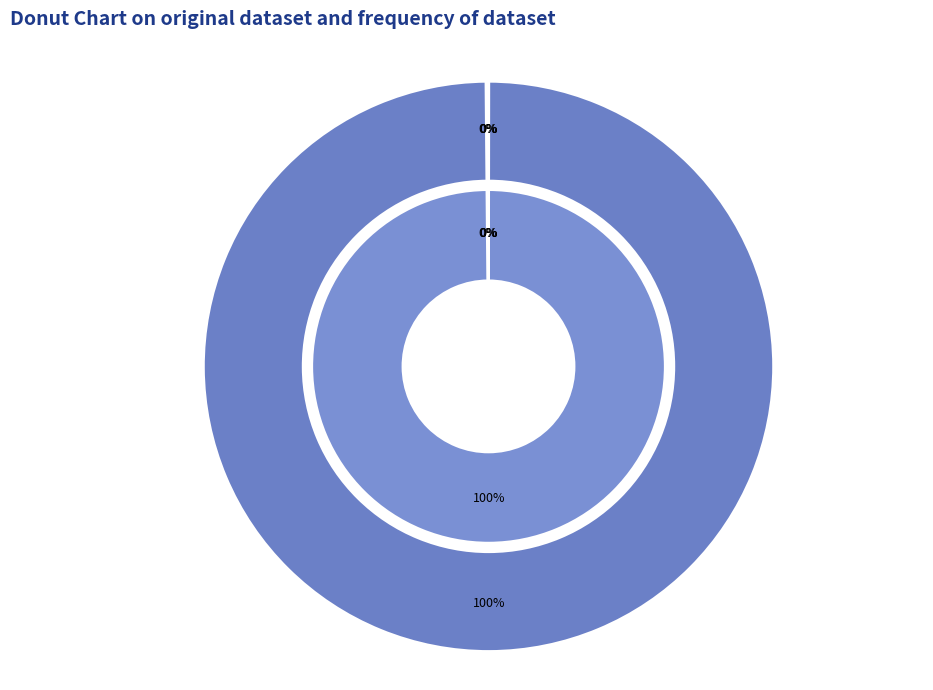

Is it true that Training Time is 6% of the pie?

False